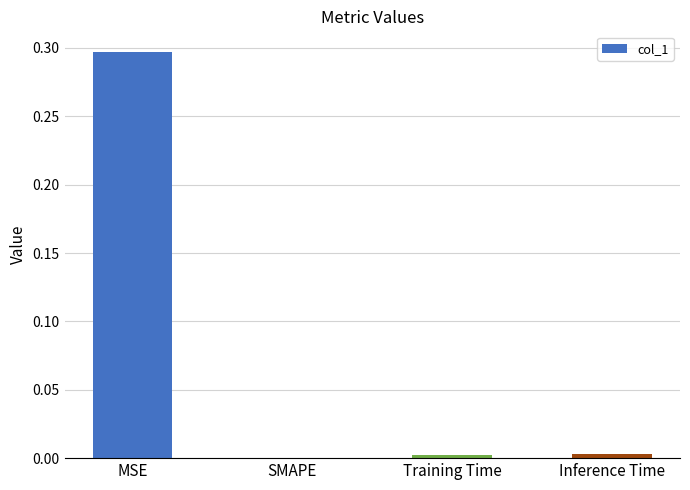

Which label corresponds to the largest value in the chart?

MSE